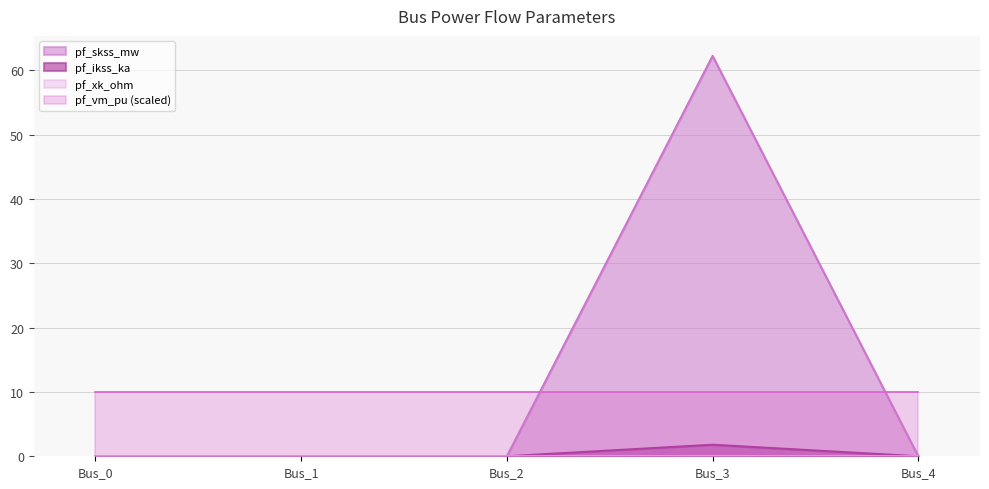

What is the sum of all pf_skss_mw values?

62.2